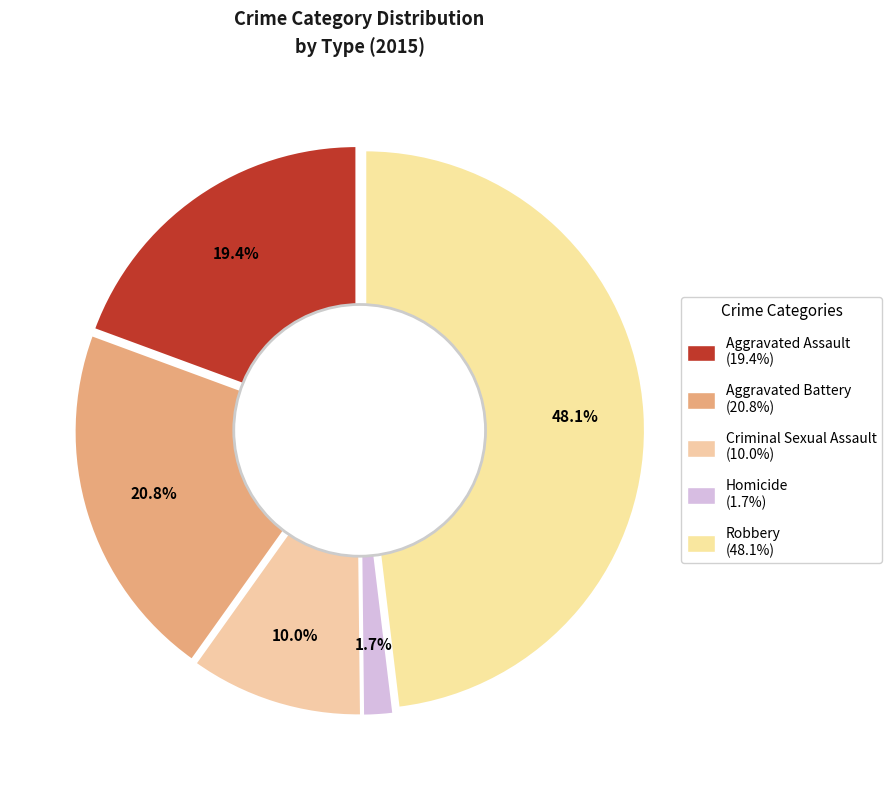

True or false: Aggravated Assault accounts for 9% of the total.

False